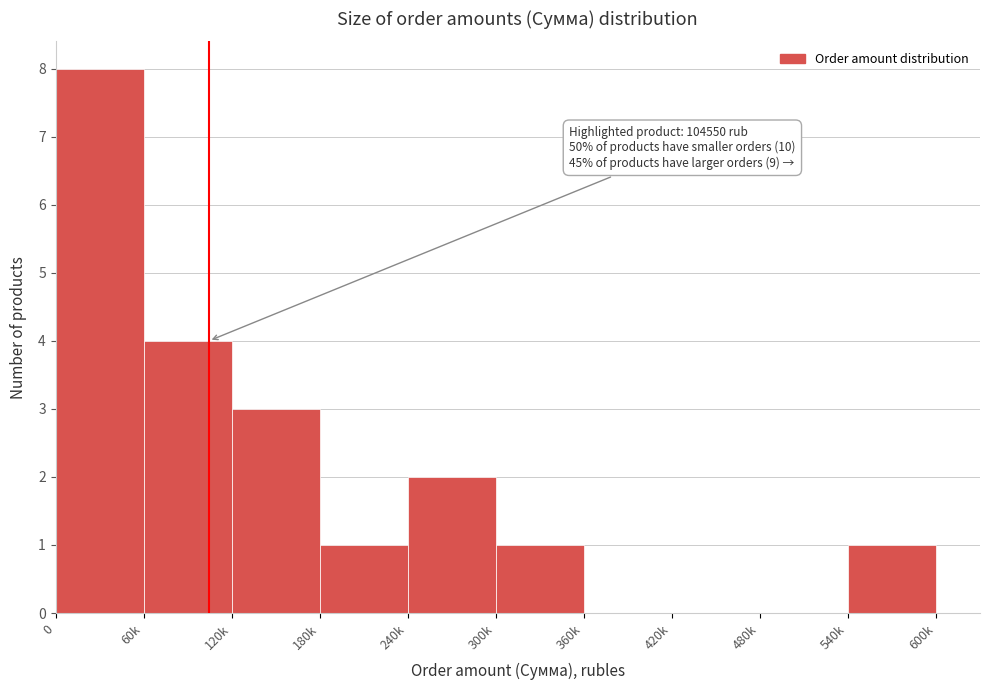

Reading left to right, transcribe all the data shown in this chart.

0=8	60k=4	120k=3	180k=1	240k=2	300k=1	360k=0	420k=0	480k=0	540k=1